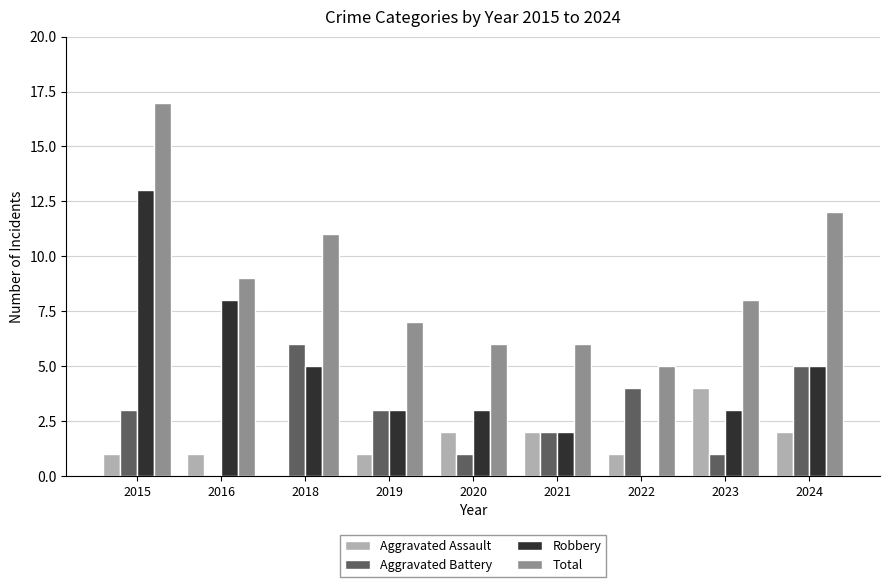

What is the average value of the Aggravated Battery series?

3